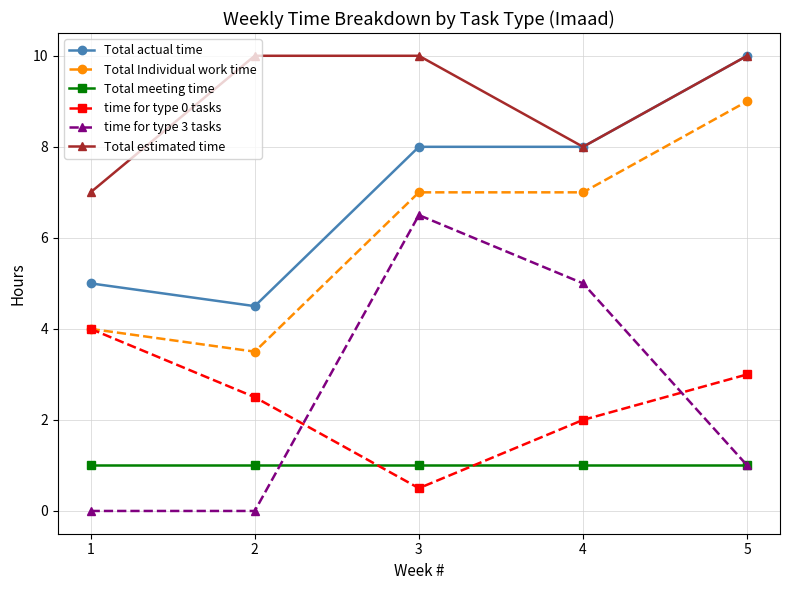

What is the sum of all time for type 0 tasks values?

12.0